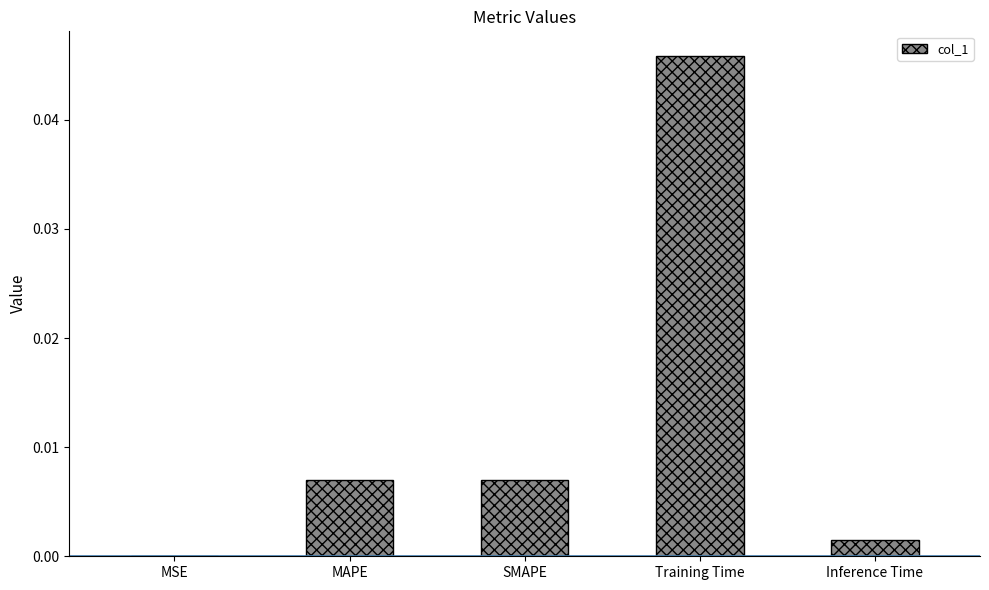

At which label is the value closest to 0?

MSE